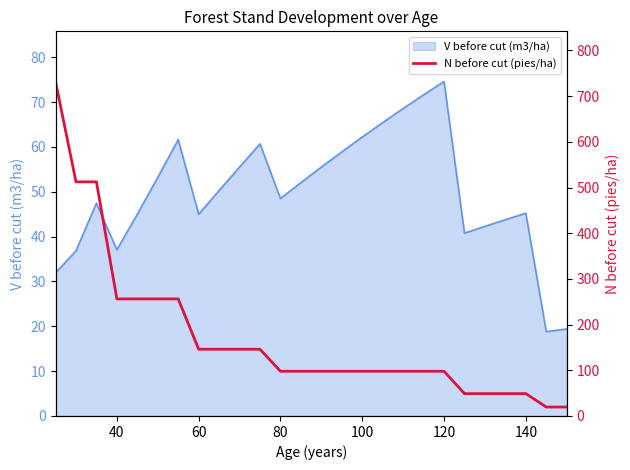

What is the maximum value shown in the chart?

732.1